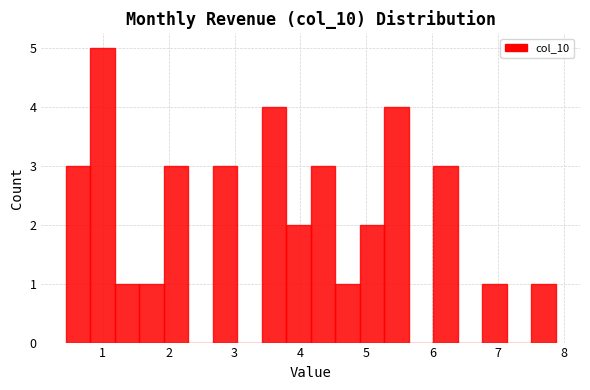

Read against the x-axis, roughly where is the centre of the tallest bar?

1.0